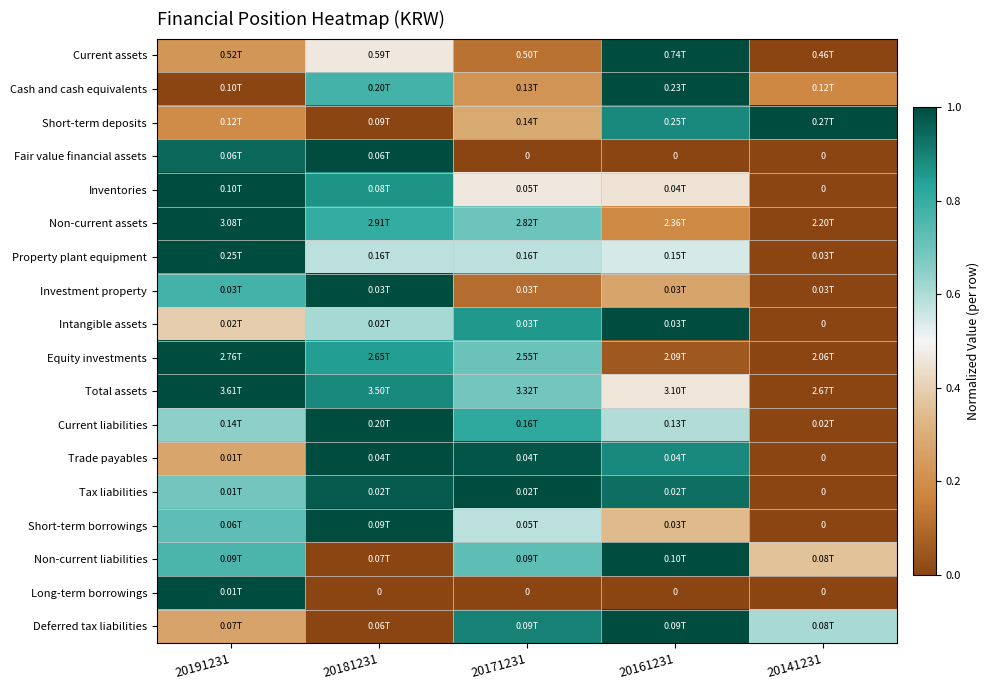

The Current assets series shows 0.4 at 20191231. True or false?

False